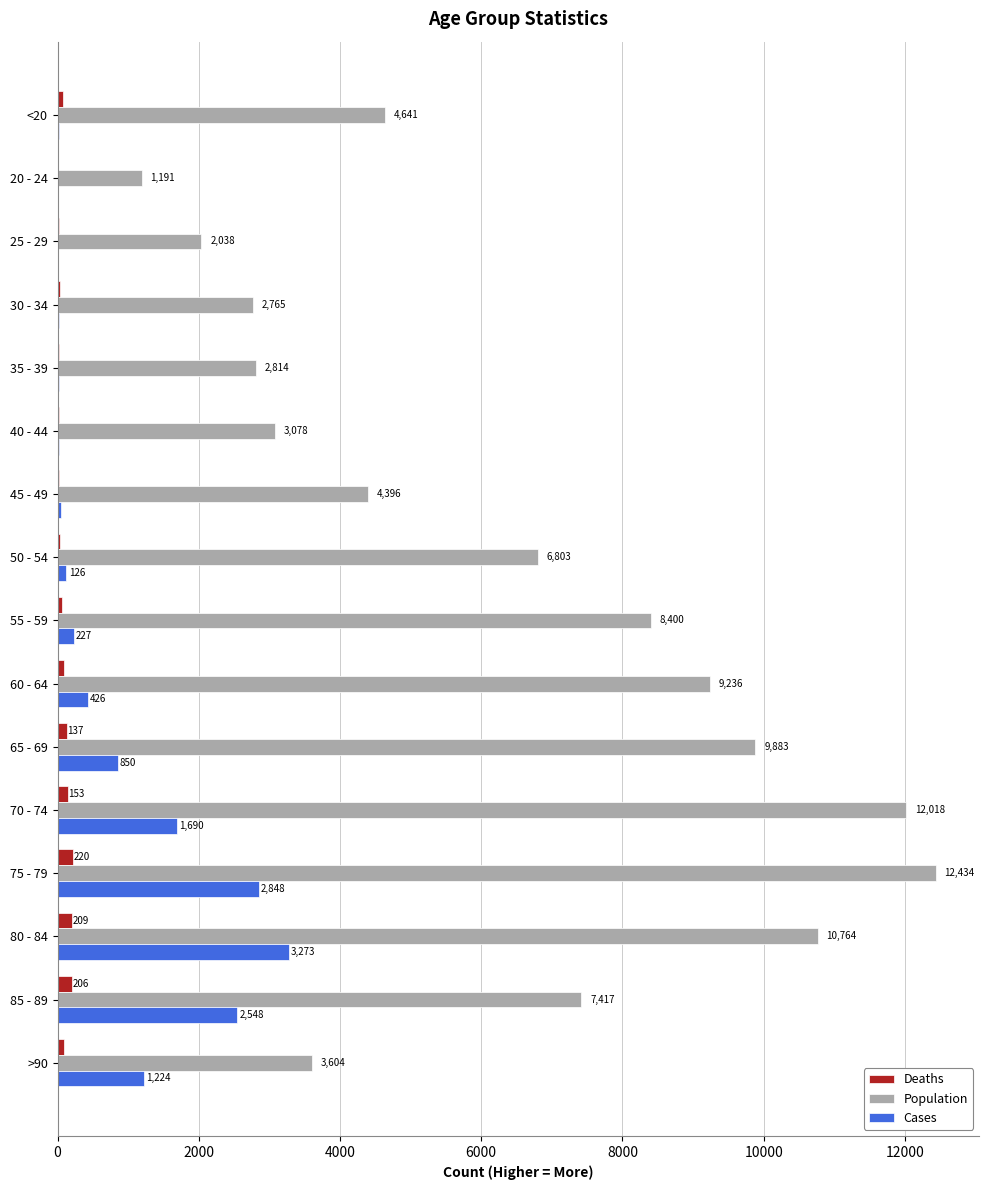

At which category is the sum across all series the highest?

75 - 79